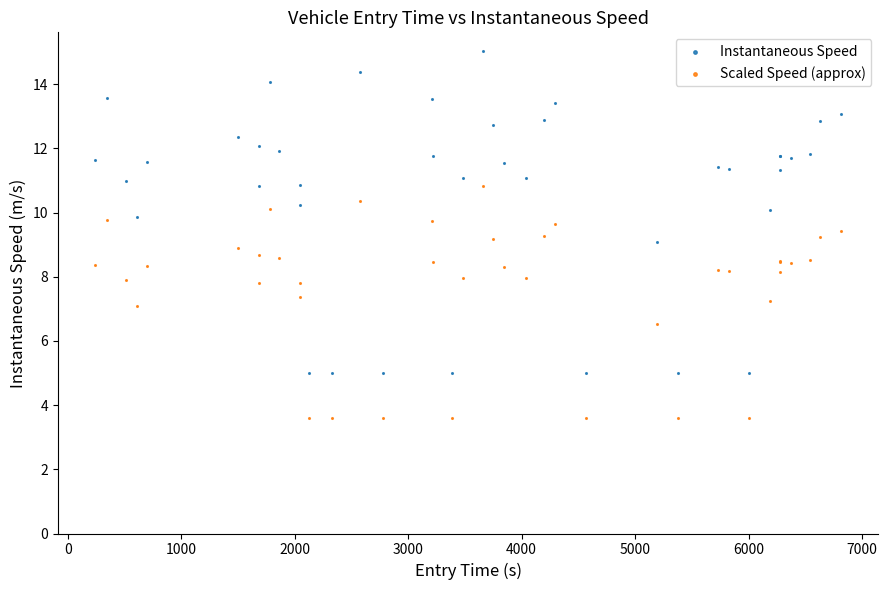

Which series reaches the maximum Y coordinate?

Instantaneous Speed